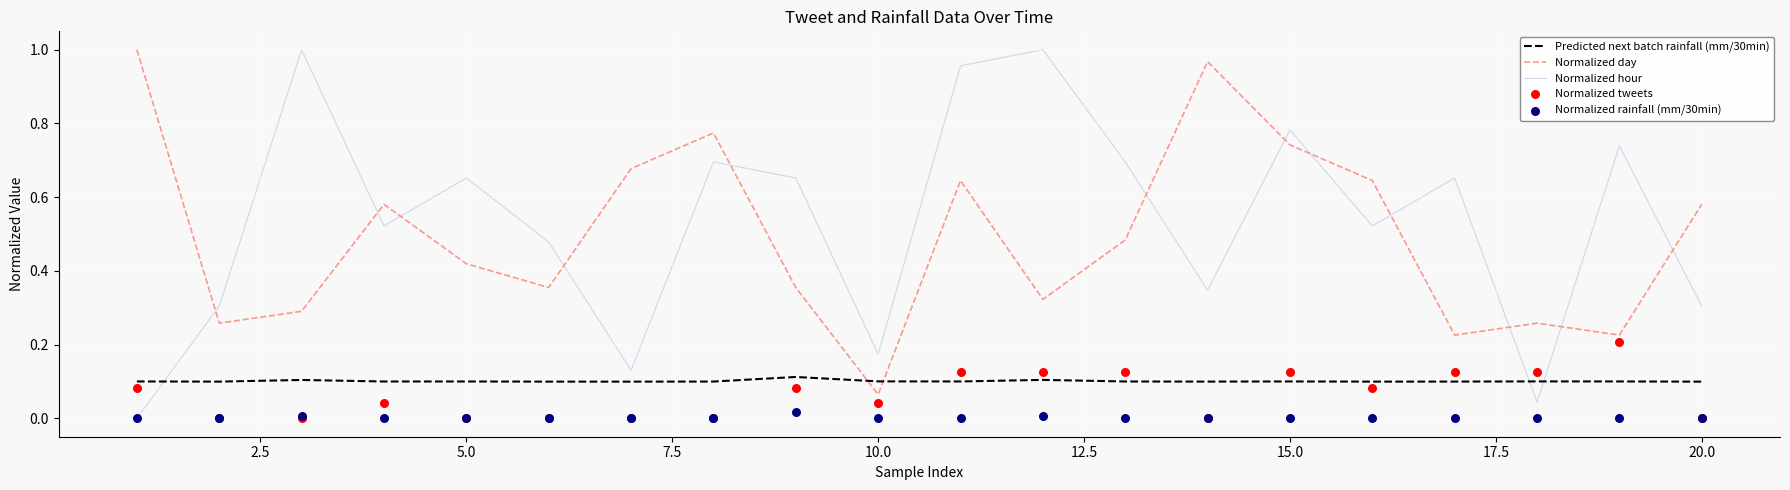

Which series has the largest Y range (max minus min)?

Normalized hour